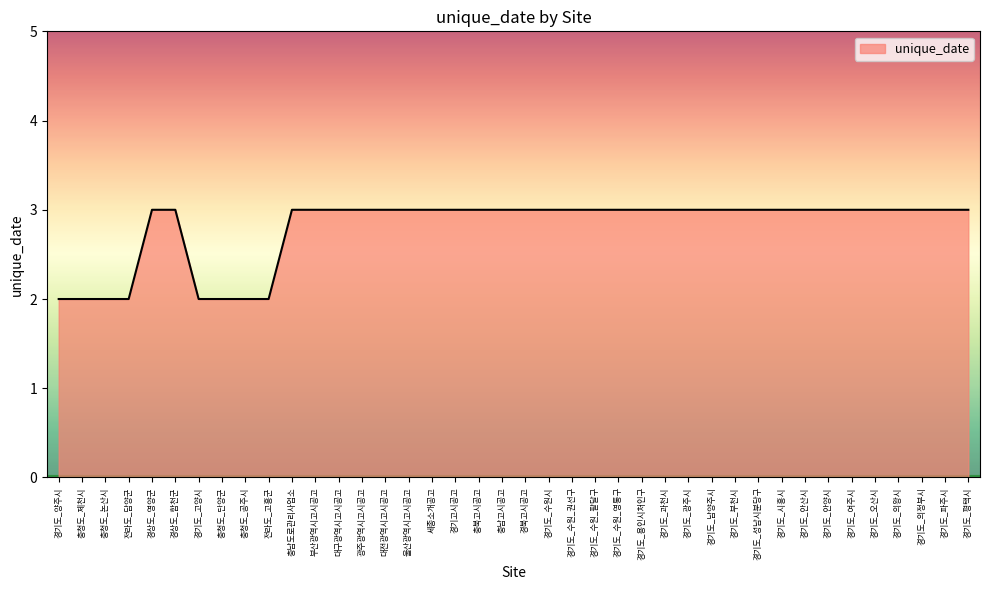

What is the maximum value shown in the chart?

3